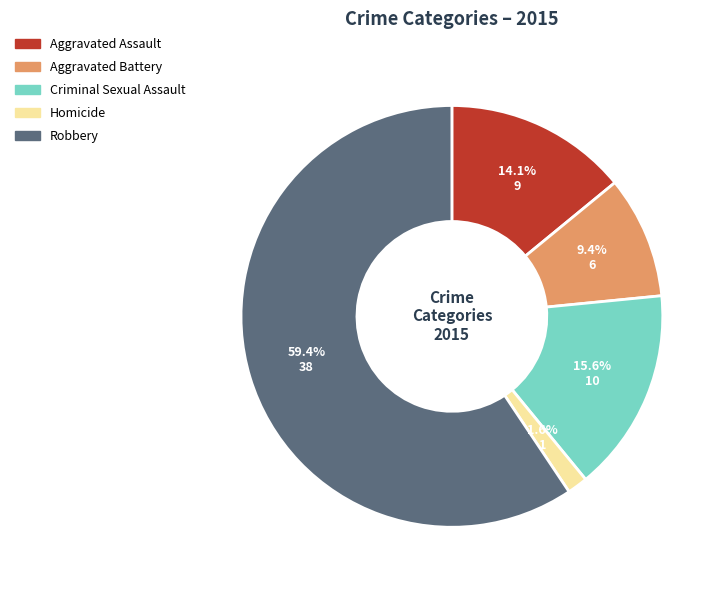

To the nearest percent, what portion does Robbery represent?

59%